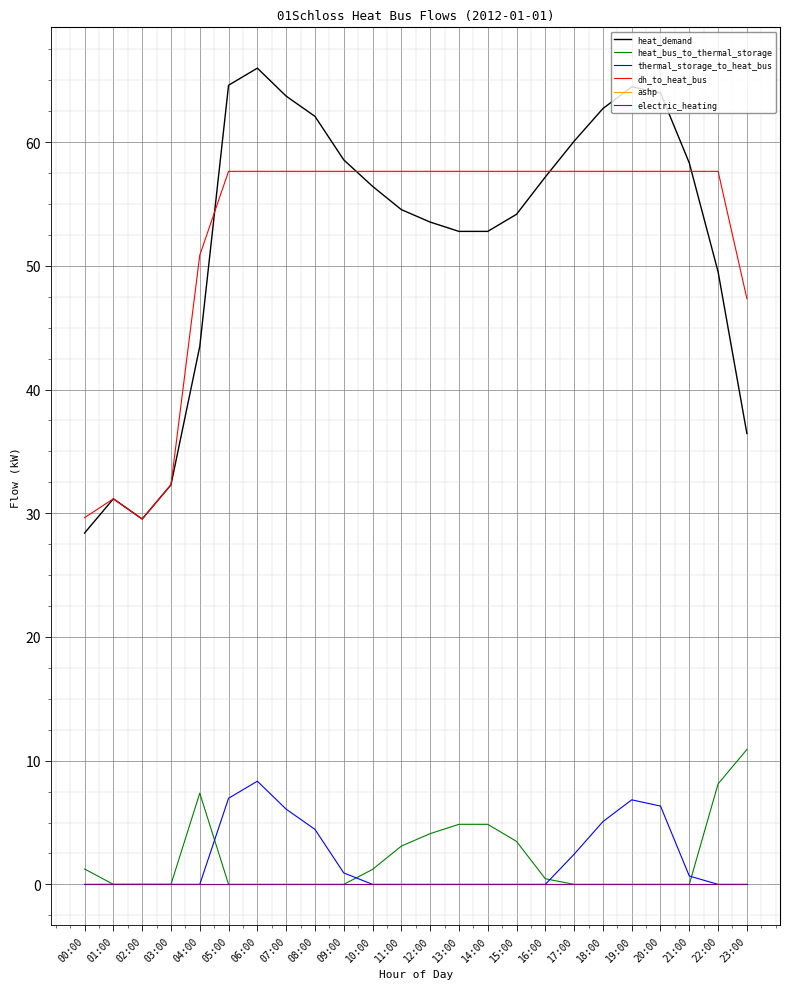

Which series has the widest spread of values?

heat_demand